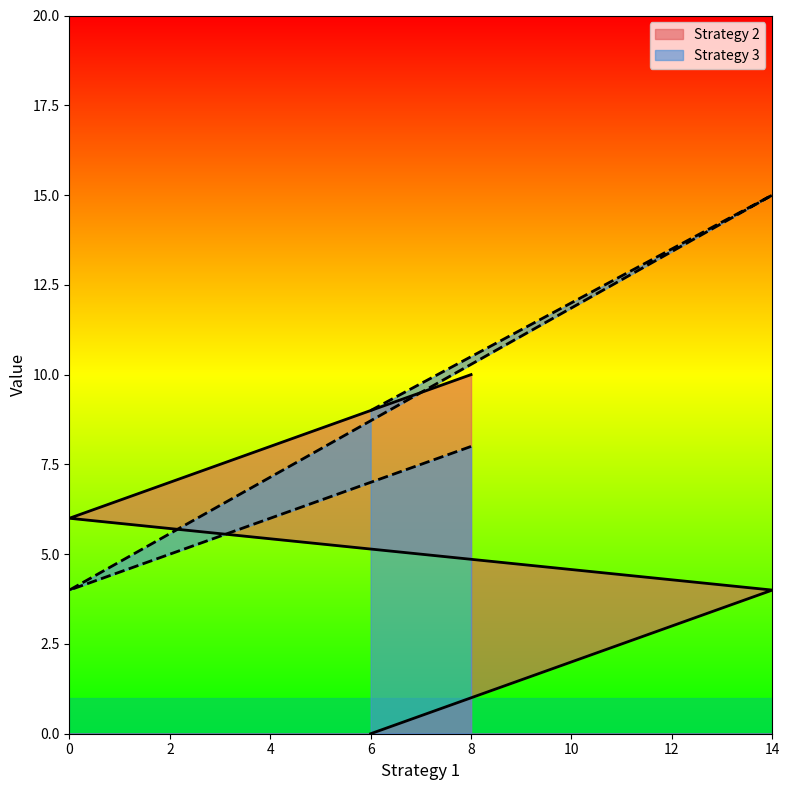

Which series changed the most between 8 and 0?

Strategy 2